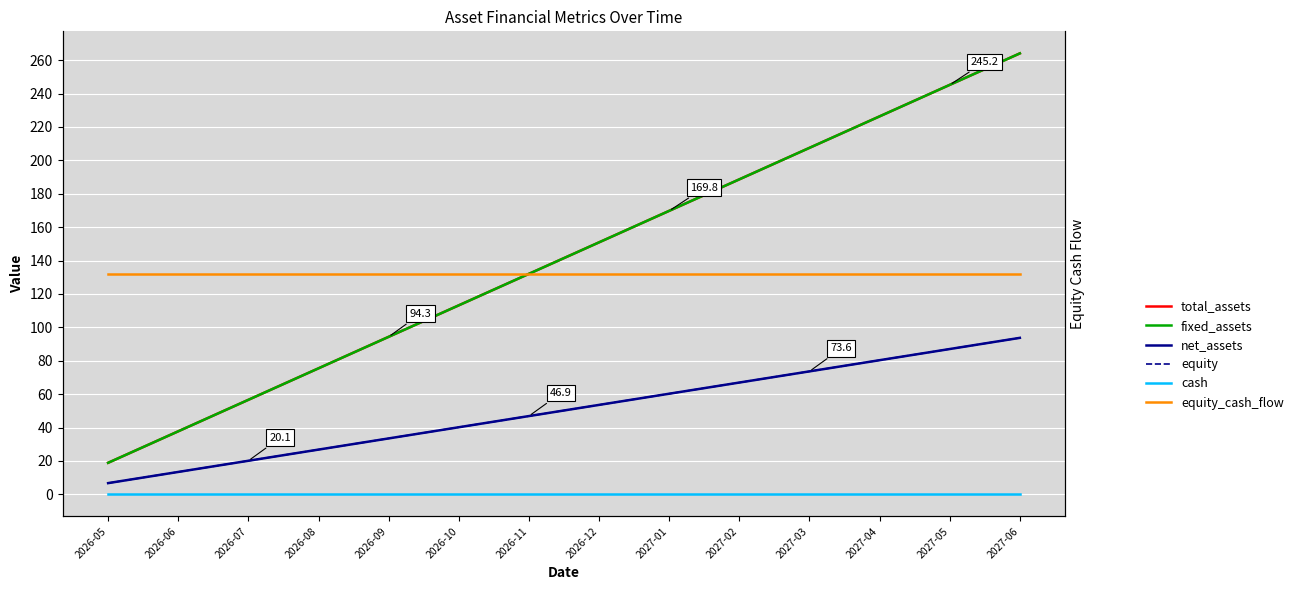

At which label does equity reach its peak?

2027-06